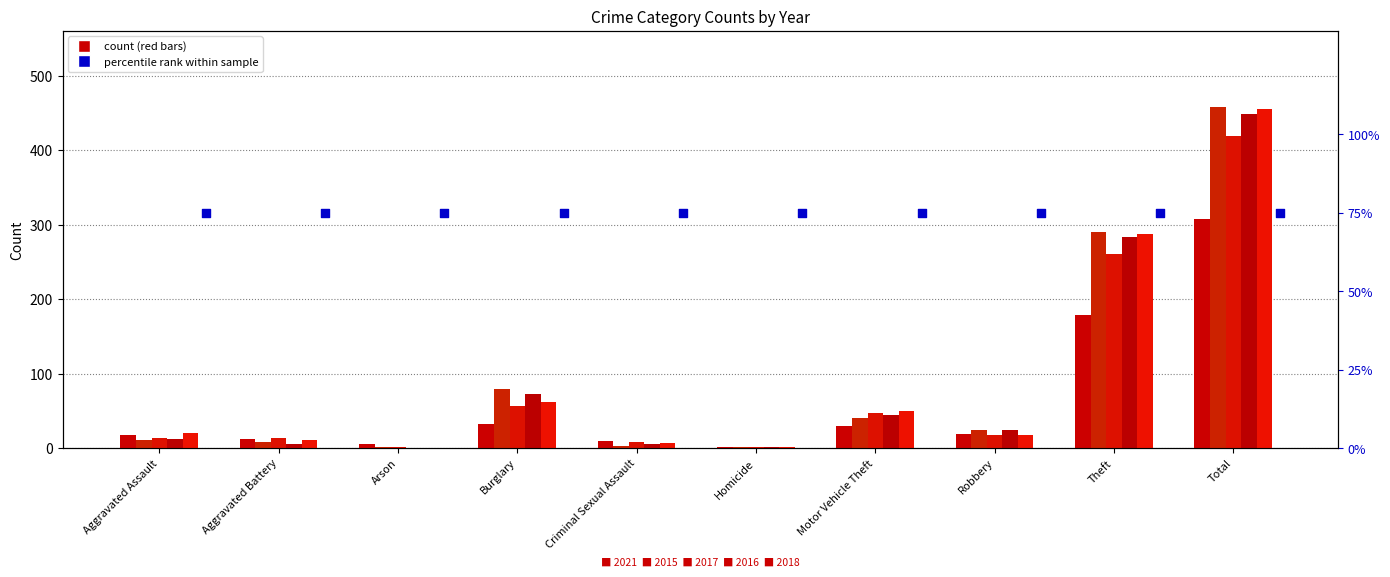

Which series has the largest total across all categories?

2015